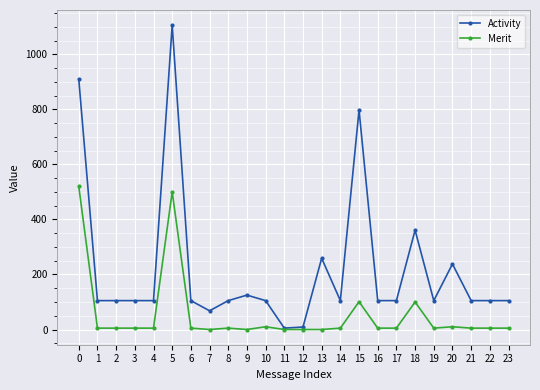

True or false: Merit has more than 2 points higher than both neighbors.

True